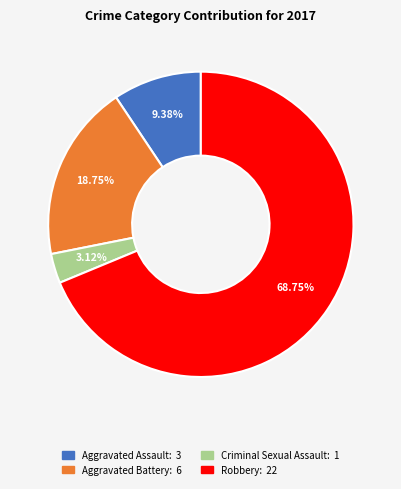

Count the number of slices in the pie.

4